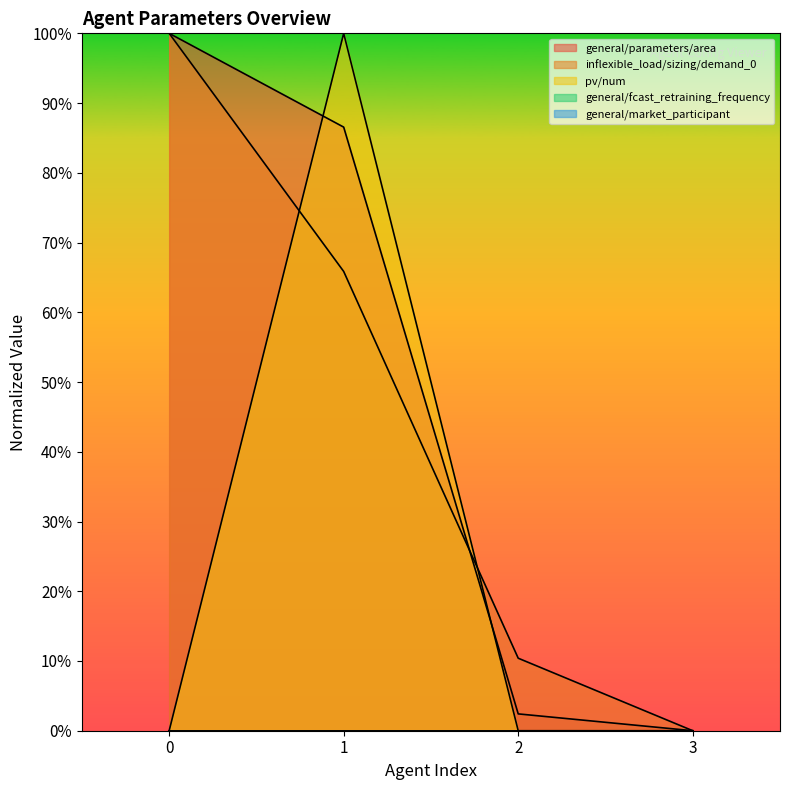

What is the sum of the pv/num values at 1 and 3?

100.0